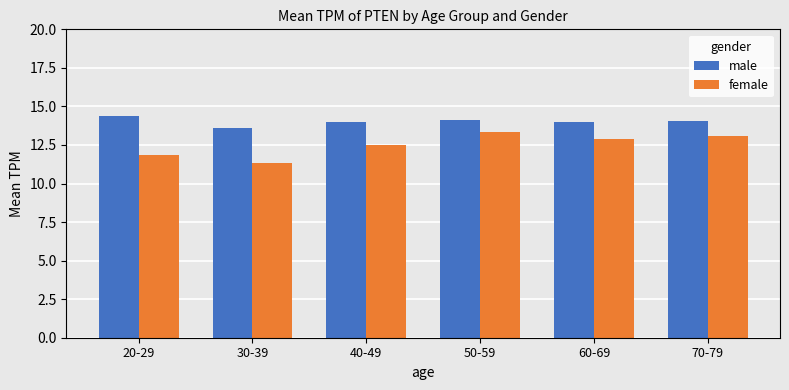

Is the value of male at 50-59 greater than the value of female at 70-79?

Yes